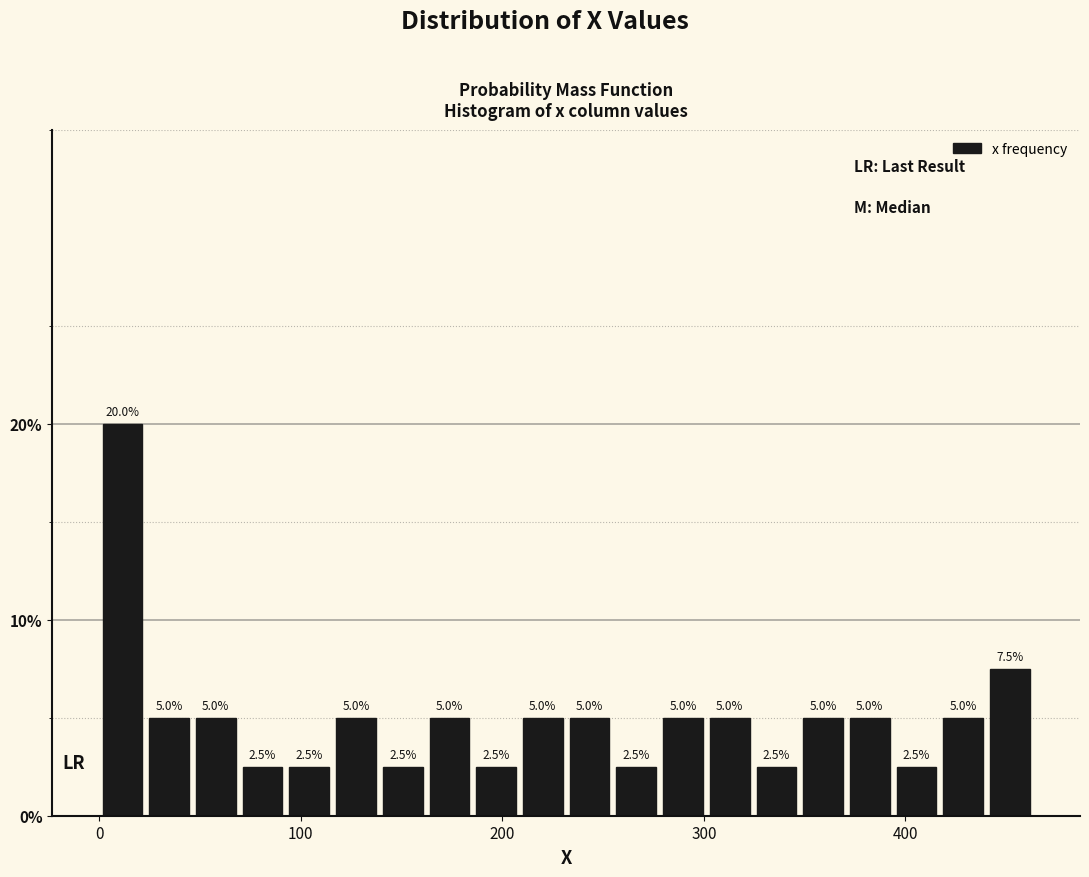

Read against the x-axis, roughly where is the centre of the tallest bar?

10